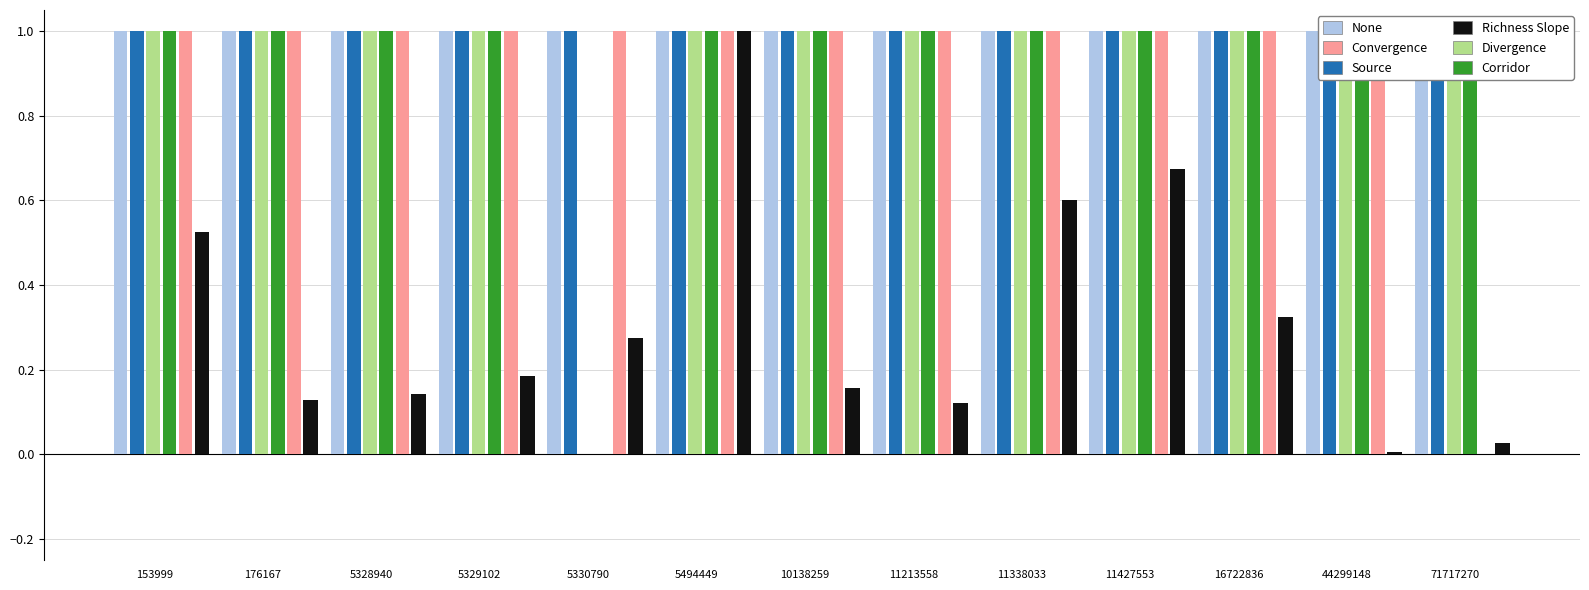

True or false: Corridor has a value of 0.0 at 5330790.

True